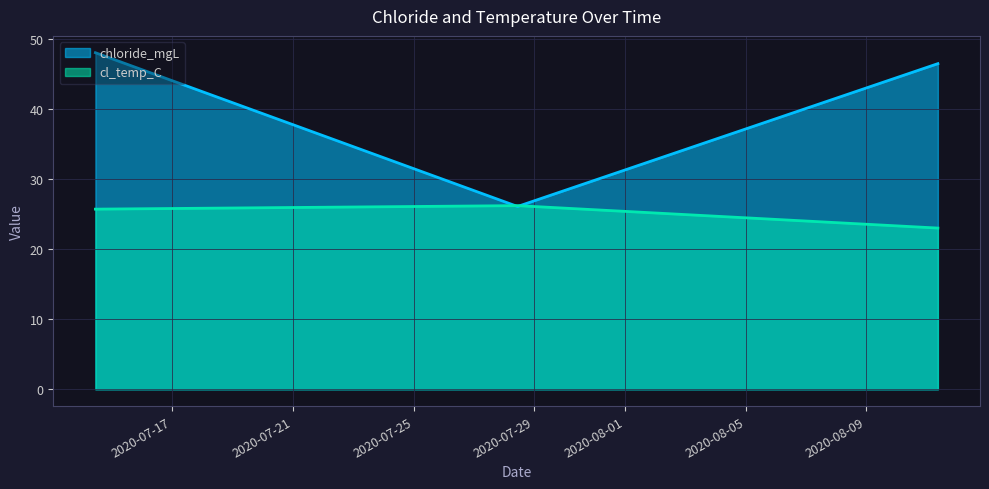

Which series changed the most between 2020-07-14 11:06:00 and 2020-07-28 10:40:00?

chloride_mgL